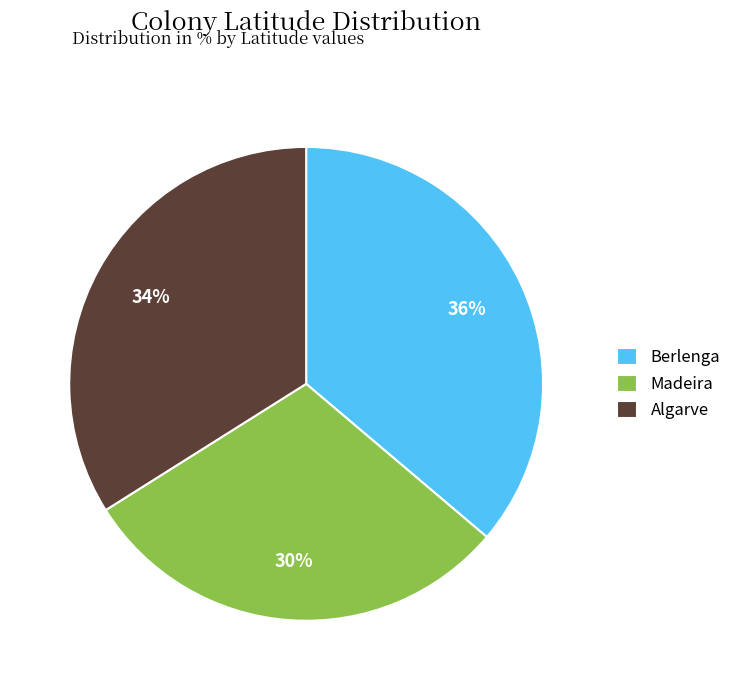

Rank the categories by value from lowest to highest.

Madeira, Algarve, Berlenga